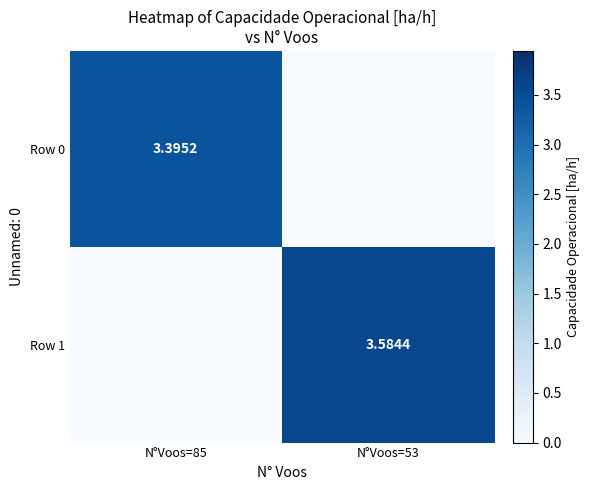

What is the difference between the maximum and minimum values in the Row 0 series?

3.4